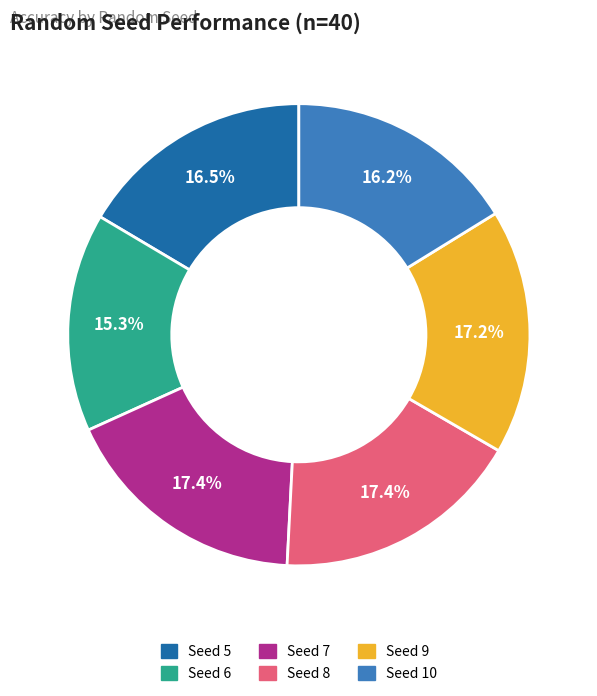

What is the ratio of the value at Seed 10 to the value at Seed 9?

0.9